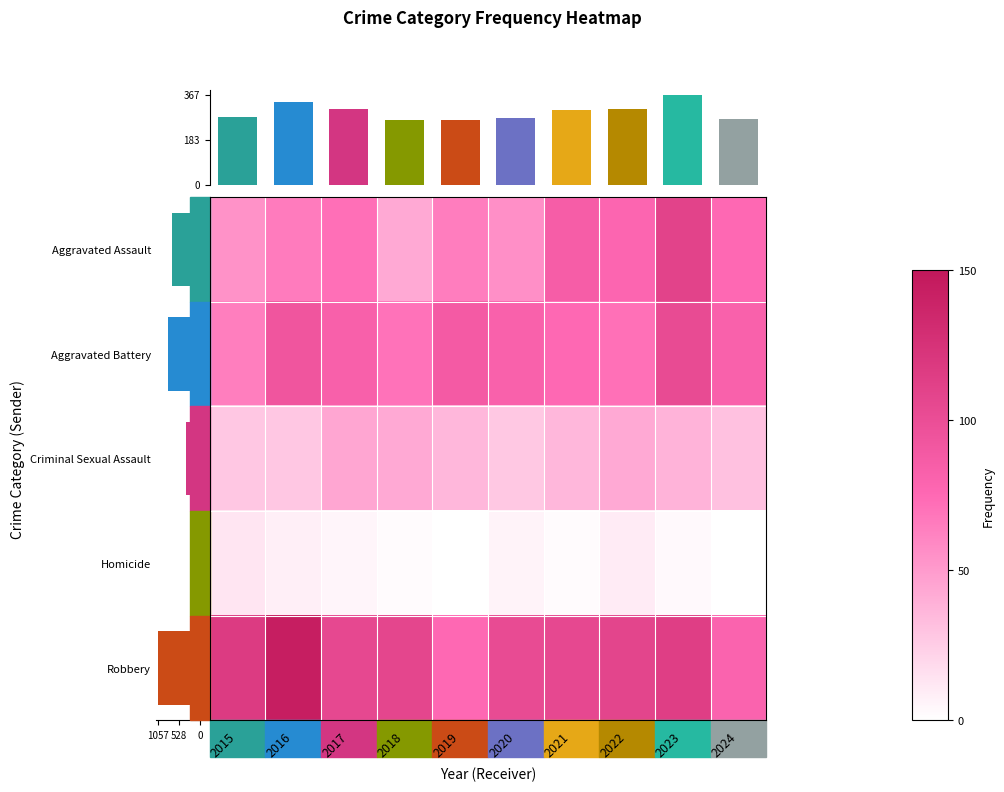

The value of Aggravated Assault at 2021 is 86. True or false?

True